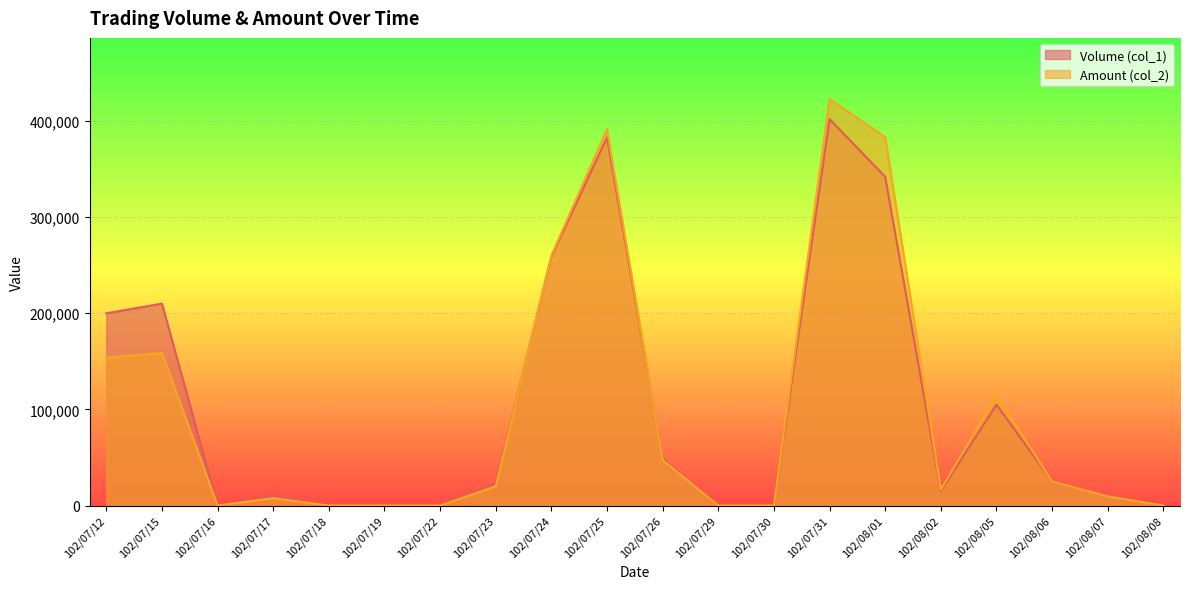

Rank the series by their maximum value, from highest to lowest.

Amount (col_2), Volume (col_1)